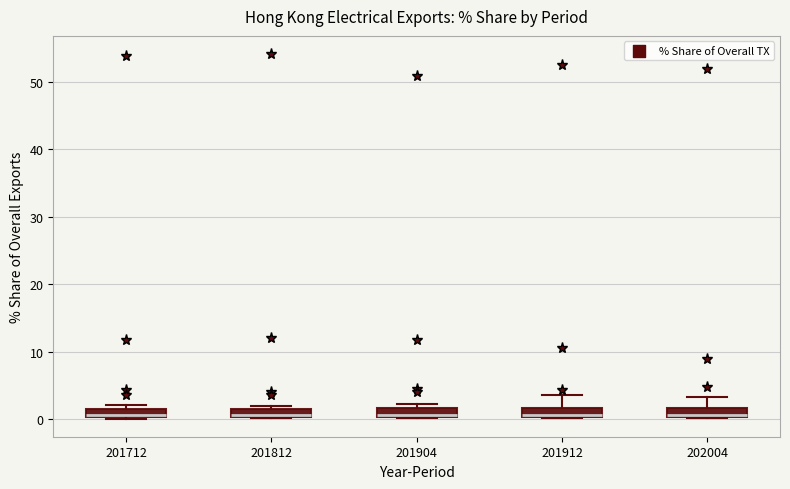

Where is the upper edge of the box at x = 201712 on the y-axis? The values are not printed on the chart, so give them approximately, as read against the axis.

1